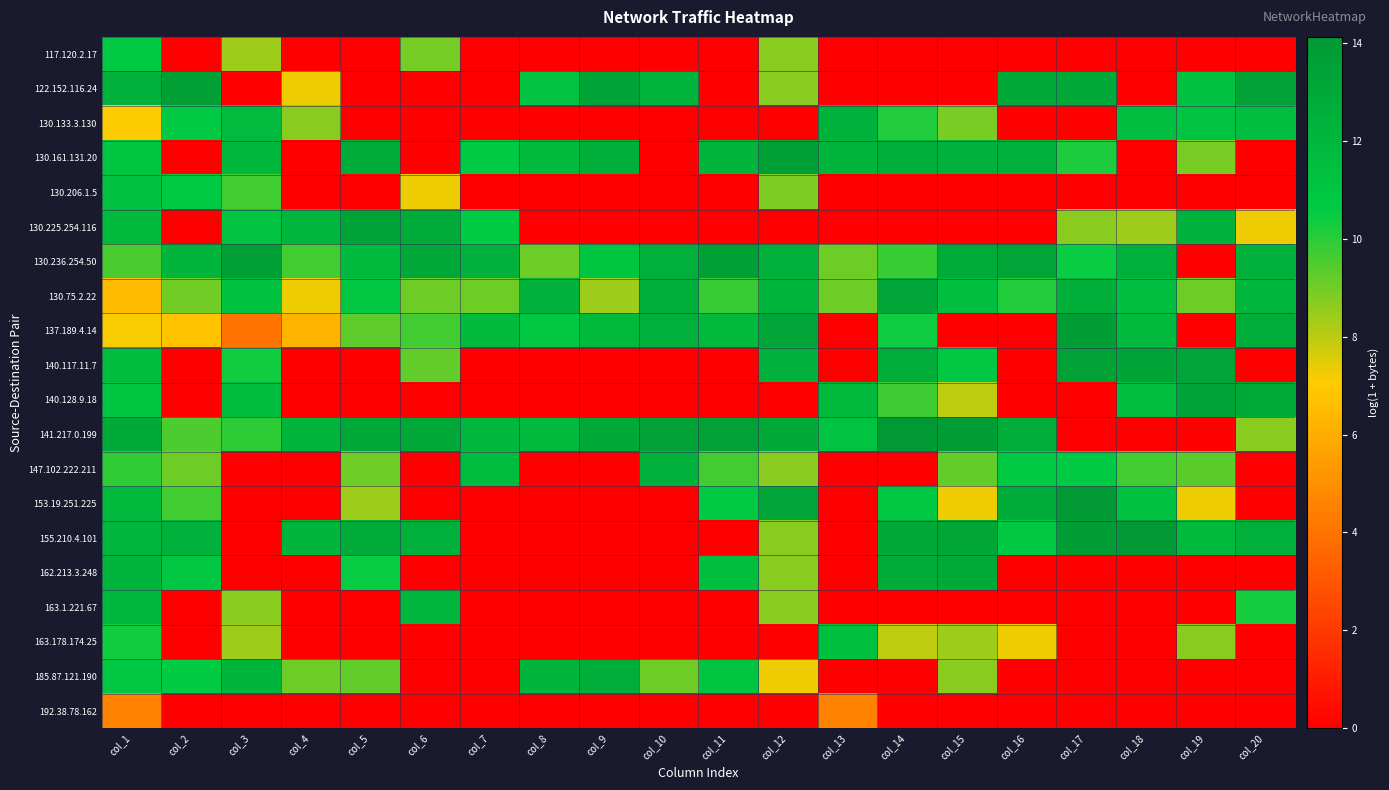

At which category is the sum across all series the highest?

col_1